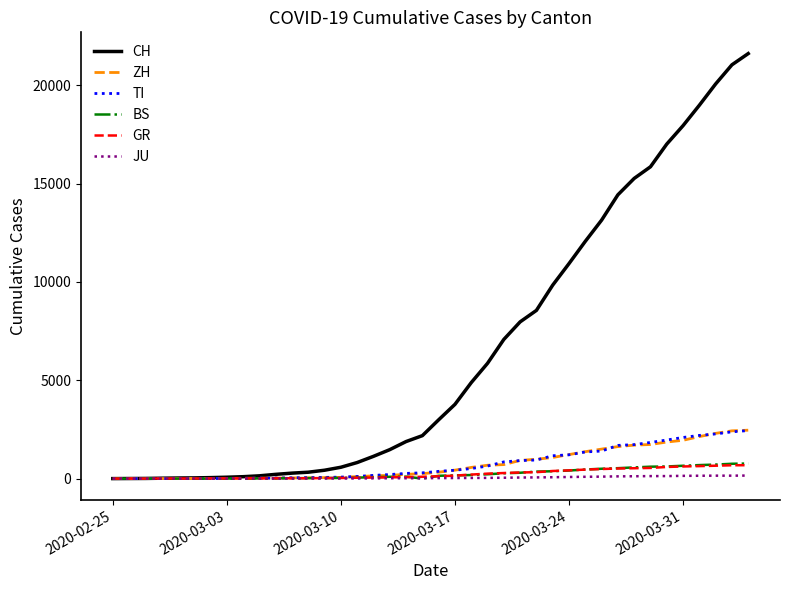

What is the greatest value displayed?

21605